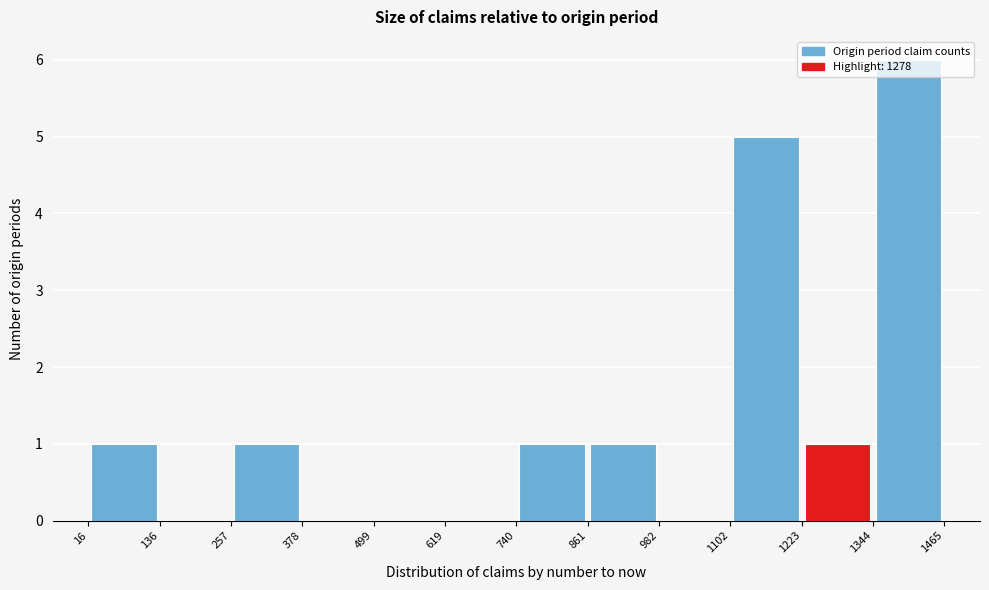

Reading left to right, list every bar in this chart as the range it spans on the x-axis followed by its height. The values are not printed on the chart, so give them approximately, as read against the axis.

16 to 136: 1
136 to 257: 0
257 to 378: 1
378 to 499: 0
499 to 619: 0
619 to 740: 0
740 to 861: 1
861 to 982: 1
982 to 1102: 0
1102 to 1223: 5
1223 to 1344: 1
1344 to 1465: 6